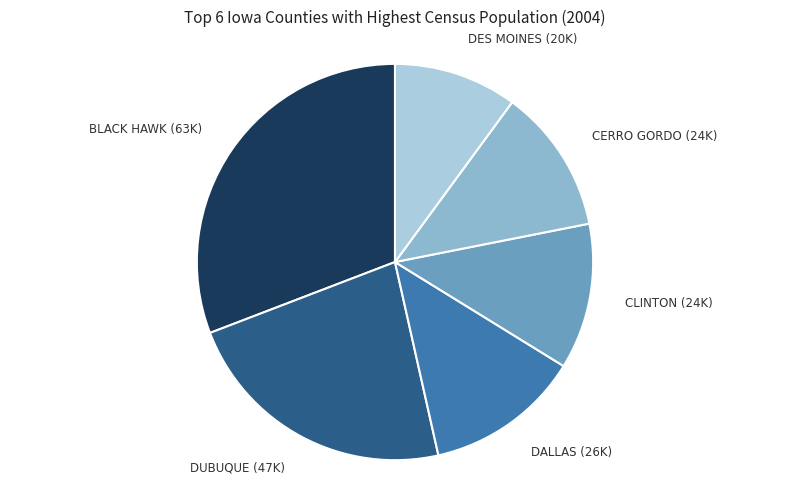

Does any single category account for the majority?

No